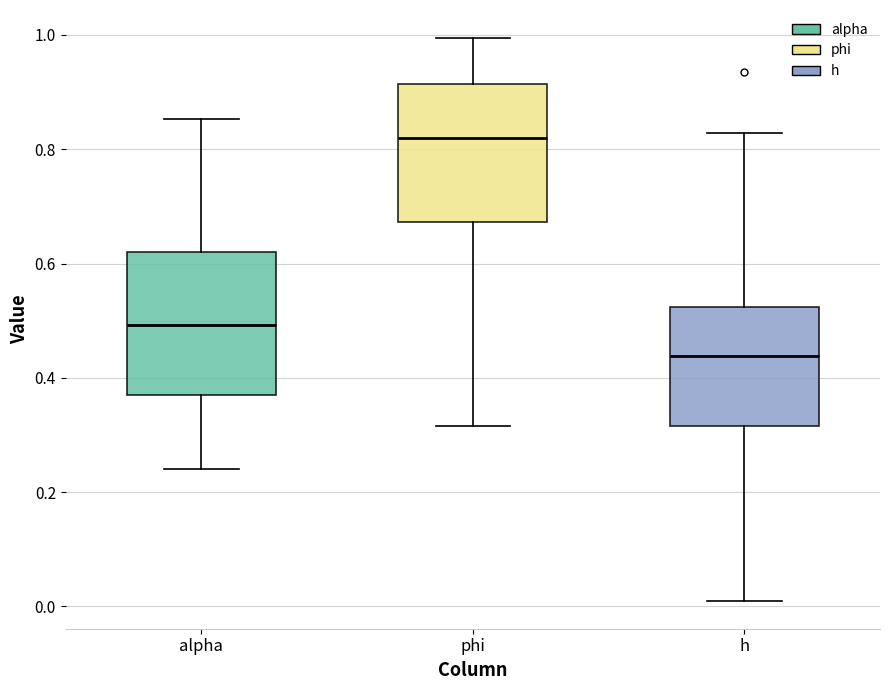

Which box has the highest median line?

phi